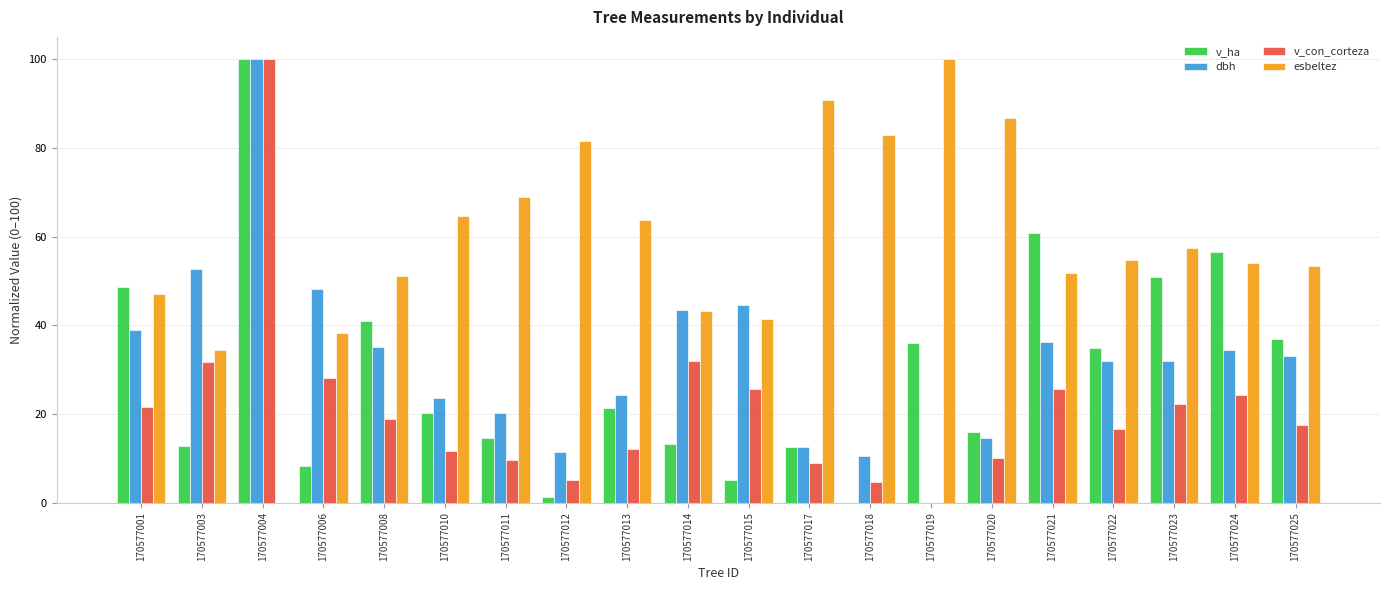

What is the sum of all dbh values?

648.2